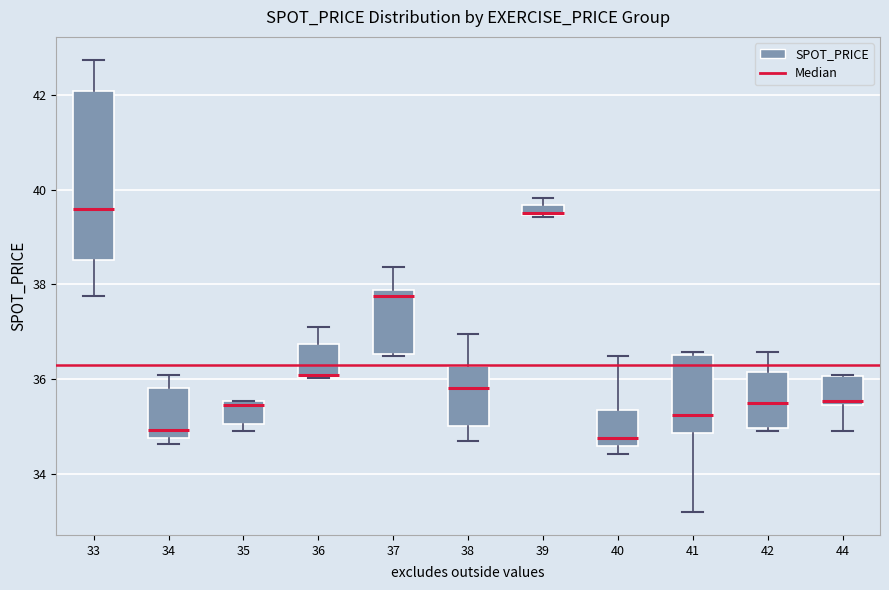

Where is the lower edge of the box at x = 36 on the y-axis? The values are not printed on the chart, so give them approximately, as read against the axis.

36.0